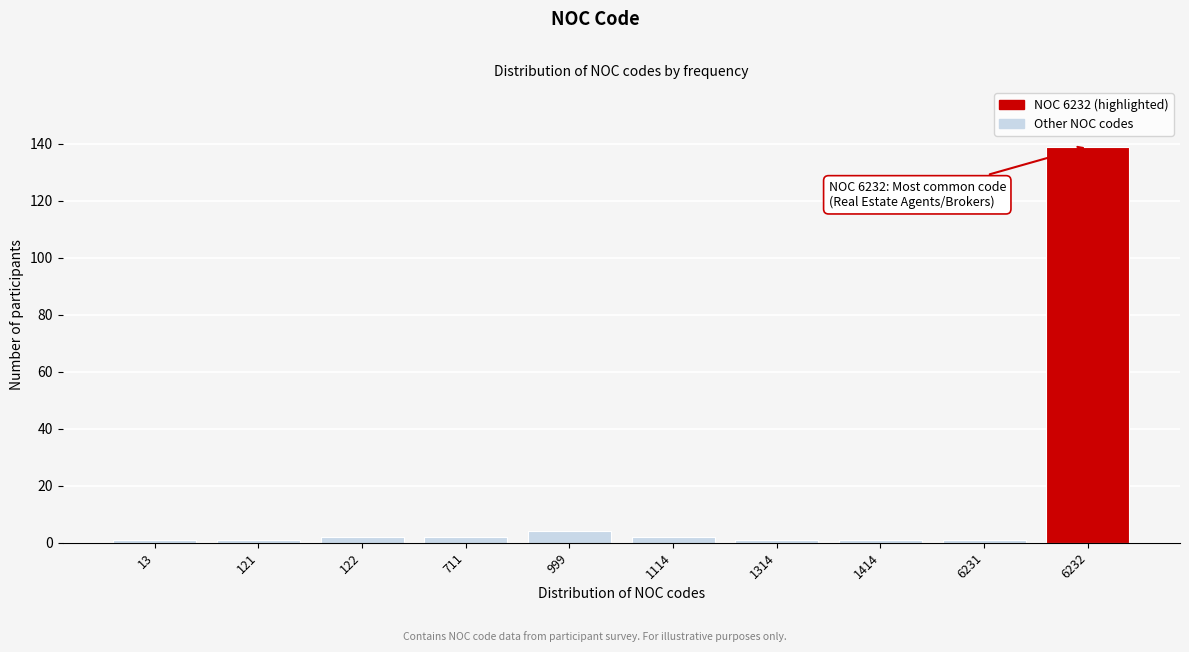

Reading left to right, what are all the values shown in this chart?

13=1	121=1	122=2	711=2	999=4	1114=2	1314=1	1414=1	6231=1	6232=139